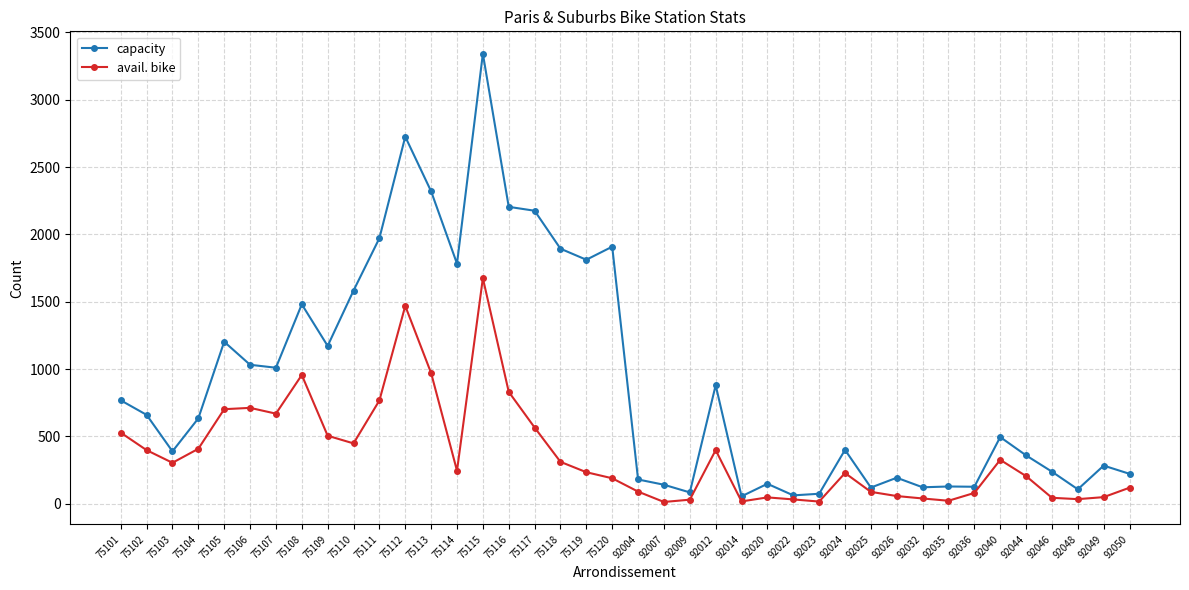

What is the maximum value shown in the chart?

3342